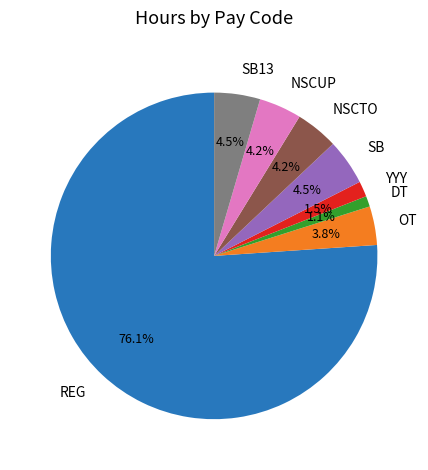

What is the largest slice in the pie chart?

REG